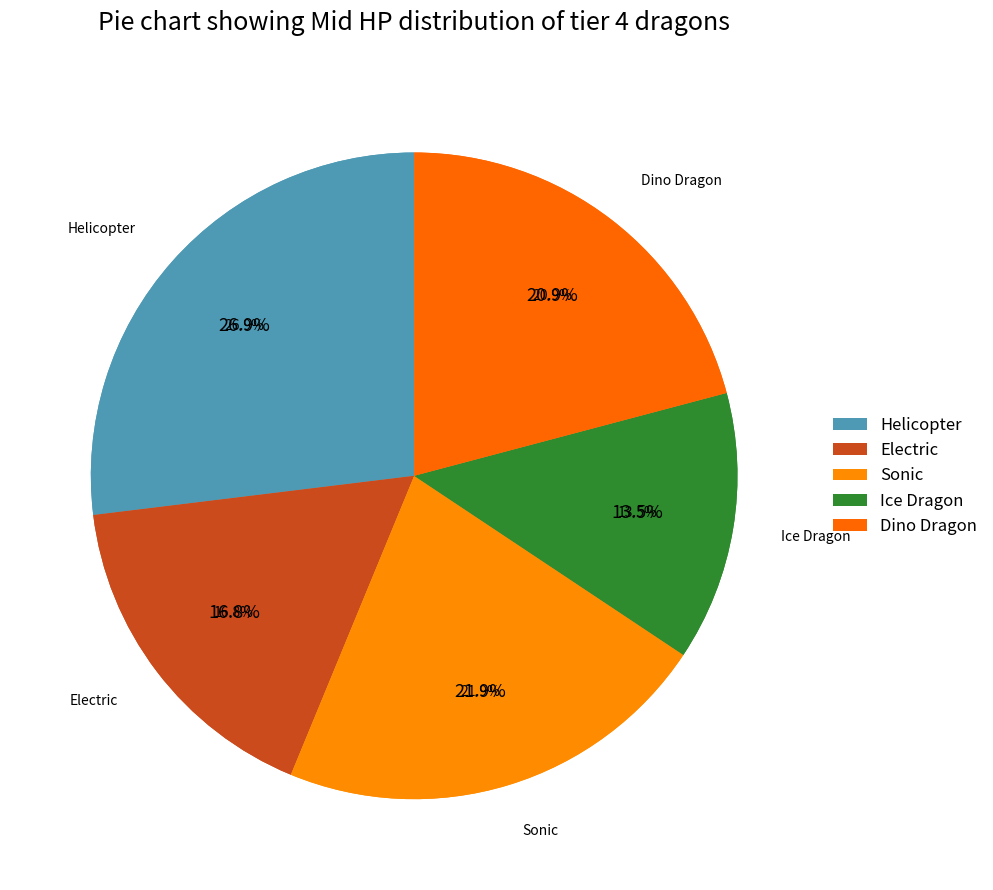

To the nearest percent, what portion does Sonic represent?

22%